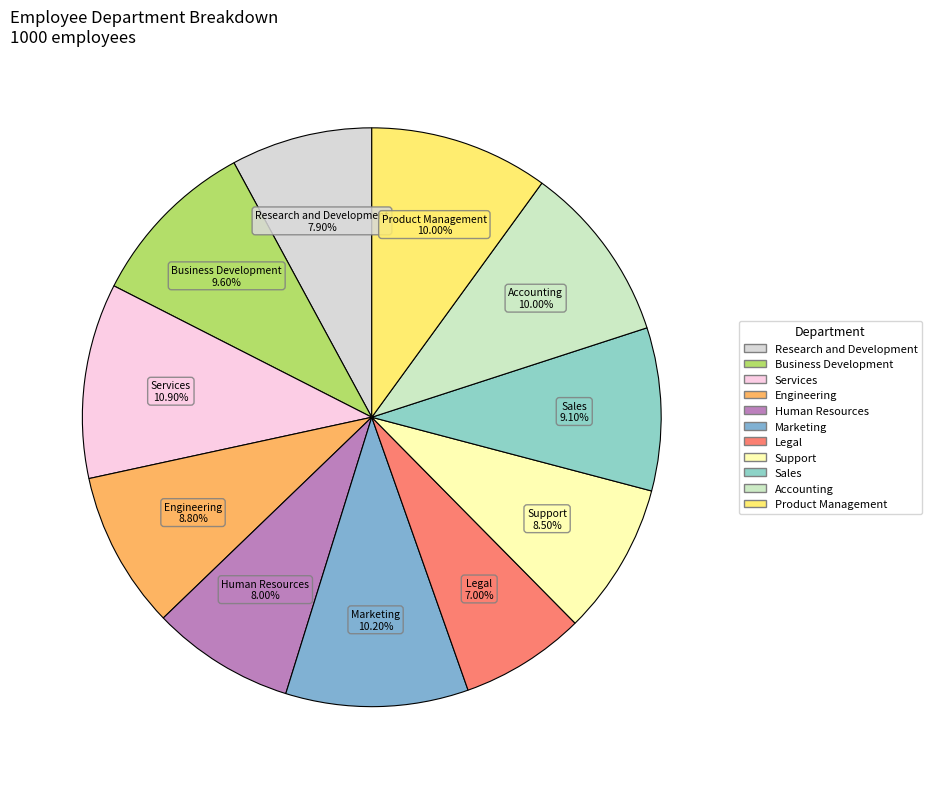

How many segments does this pie chart have?

11